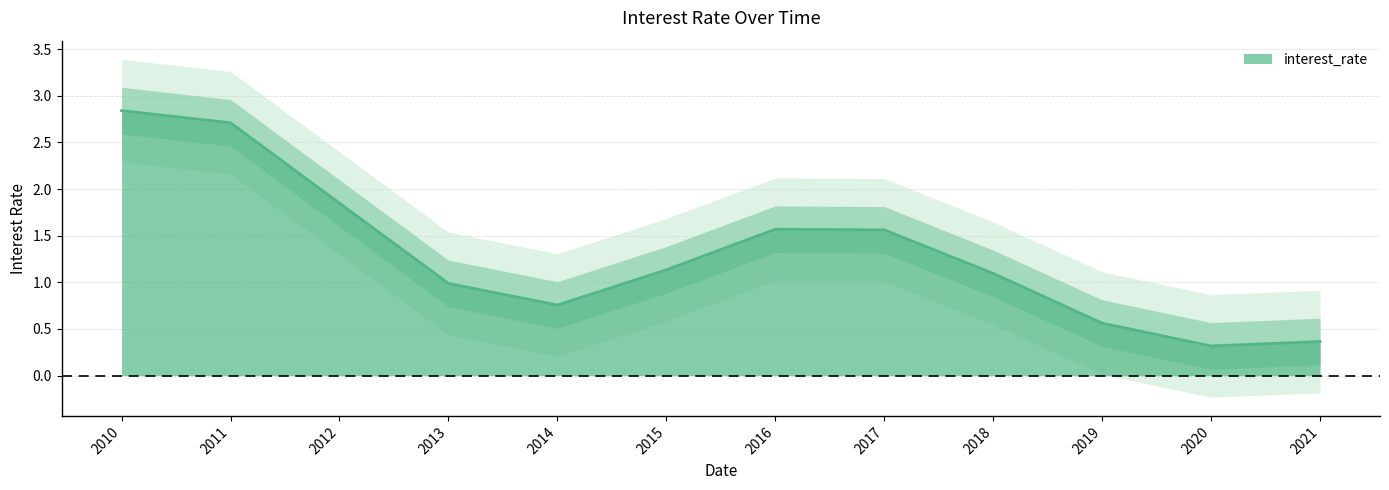

List the labels in order of value, largest first.

2010, 2011, 2012, 2016, 2017, 2015, 2018, 2013, 2014, 2019, 2021, 2020